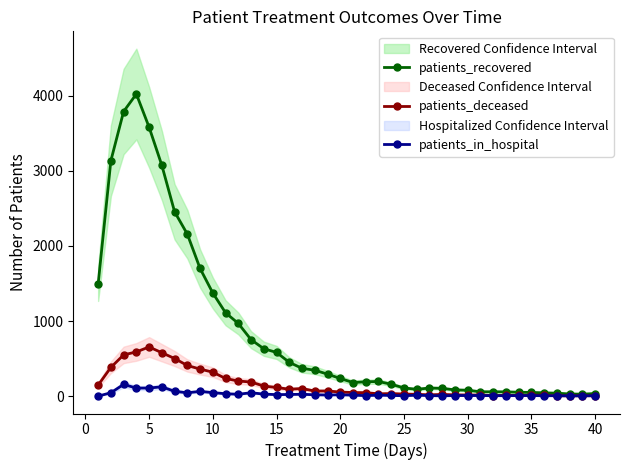

What are all the series names shown in the legend?

patients_recovered, patients_deceased, patients_in_hospital